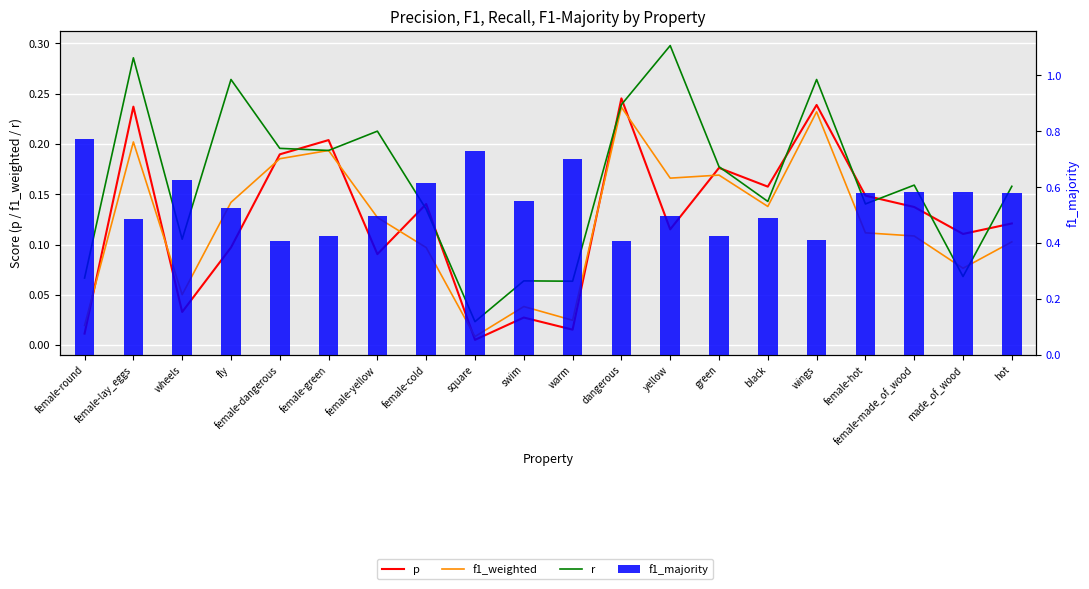

Which series has the largest total across all categories?

f1_majority